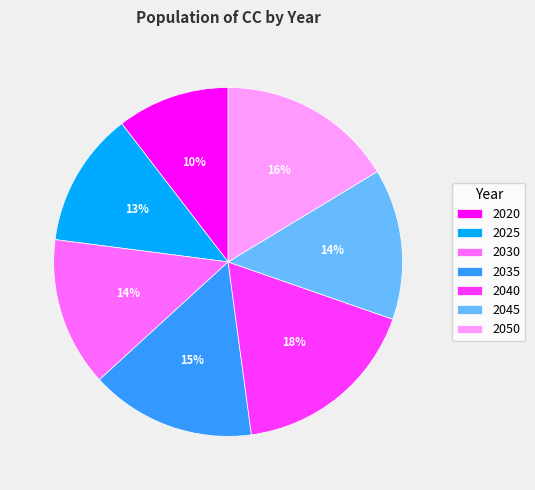

Is it true that 2025 is 1% of the pie?

False